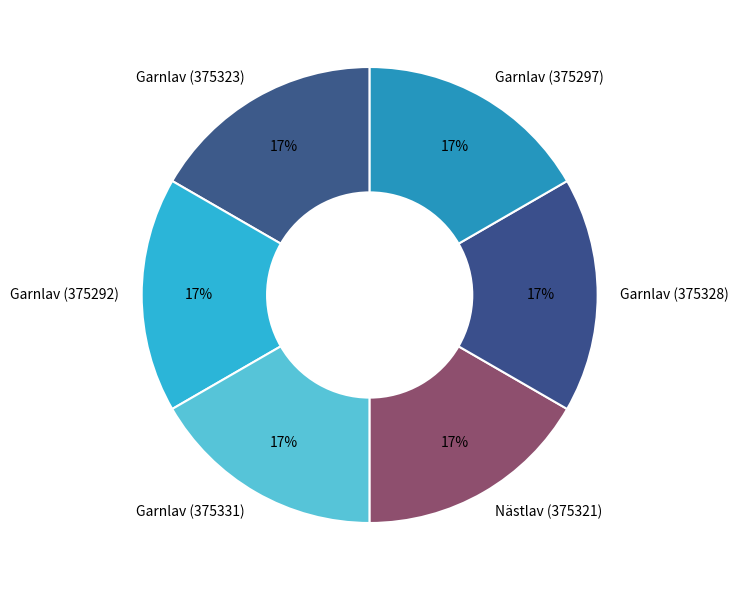

Approximately how many times larger is the value at Garnlav (375297) compared to Garnlav (375323)?

1.0